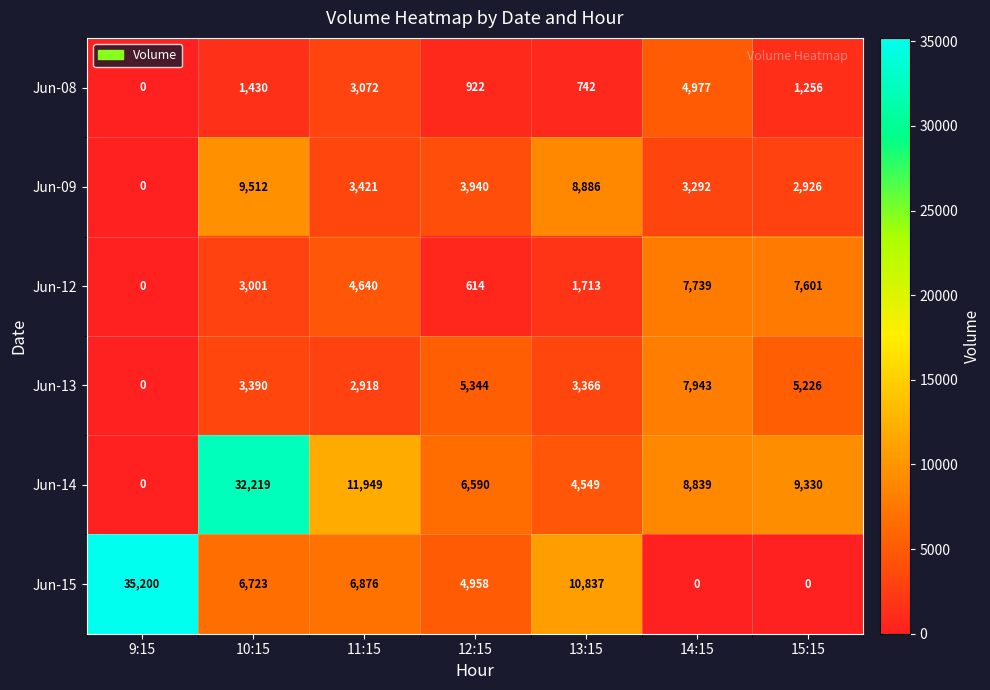

The value of Jun-13 at 13:15 is 4978. True or false?

False